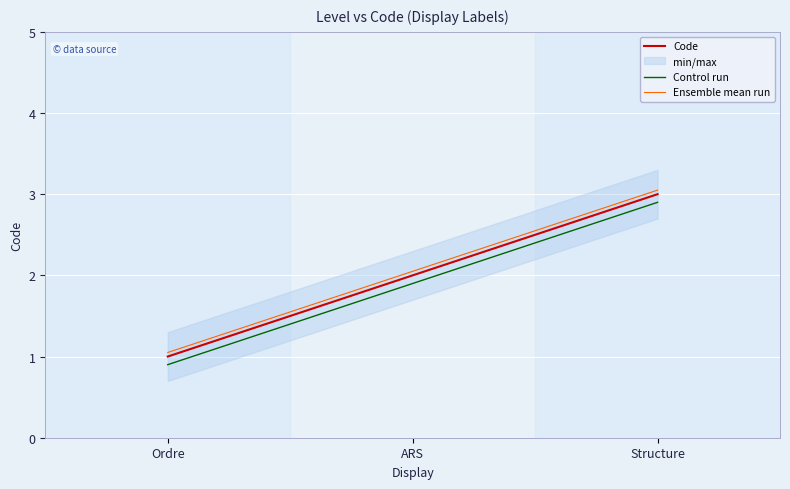

Which series has the widest spread of values?

Code